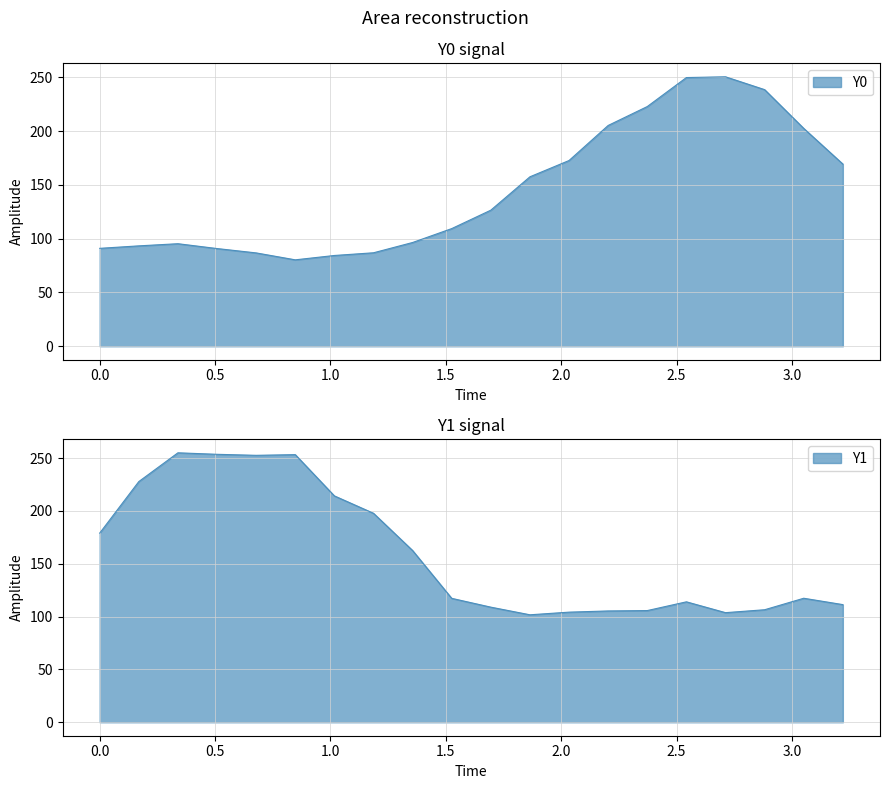

How many categories are shown in the chart?

20